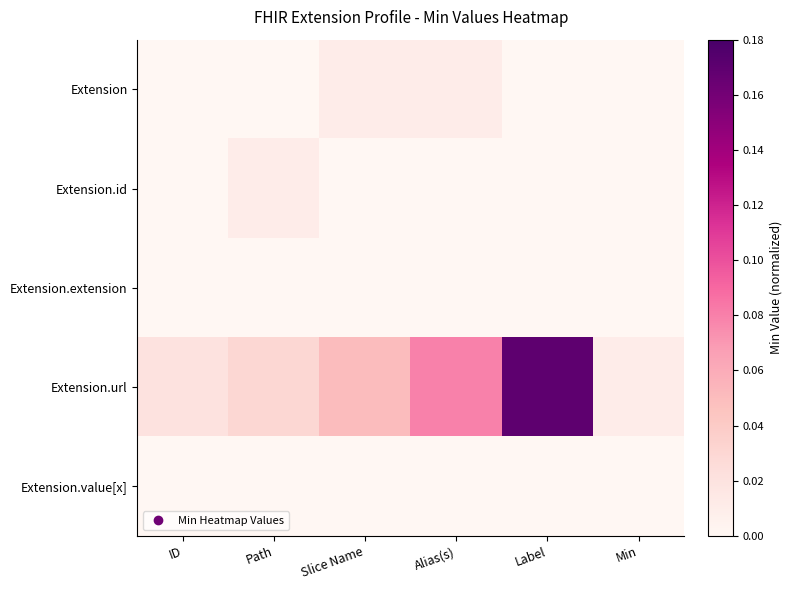

Rank the series by their maximum value, from highest to lowest.

Extension.url, Extension, Extension.id, Extension.extension, Extension.value[x]